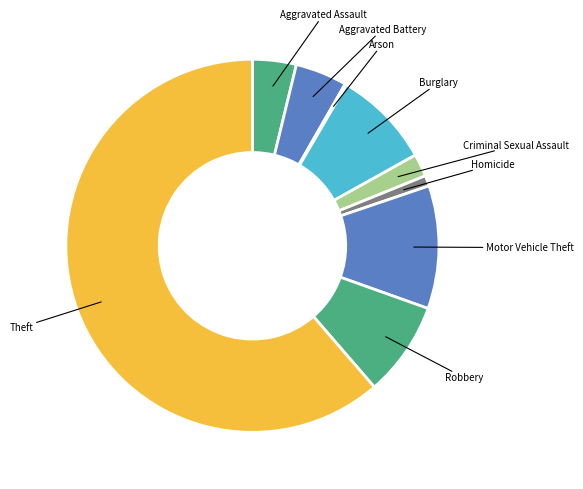

Which category has the biggest portion of the pie?

Theft